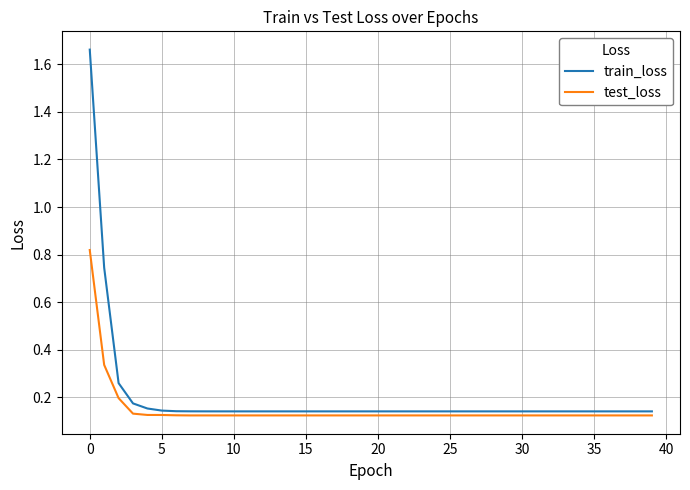

Which series has the widest spread of values?

train_loss